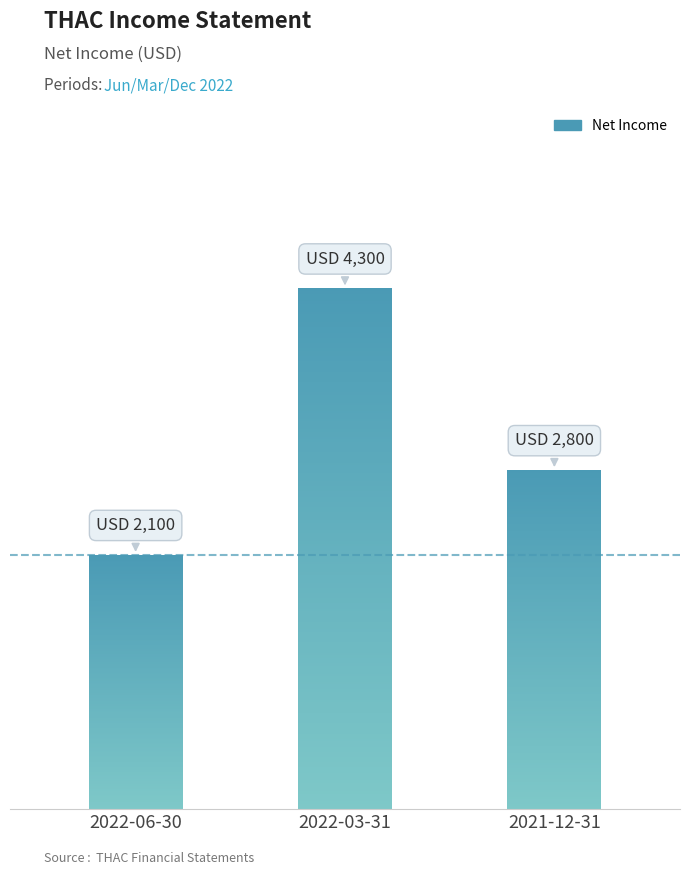

The chart shows a value of 2988 at 2022-06-30. True or false?

False